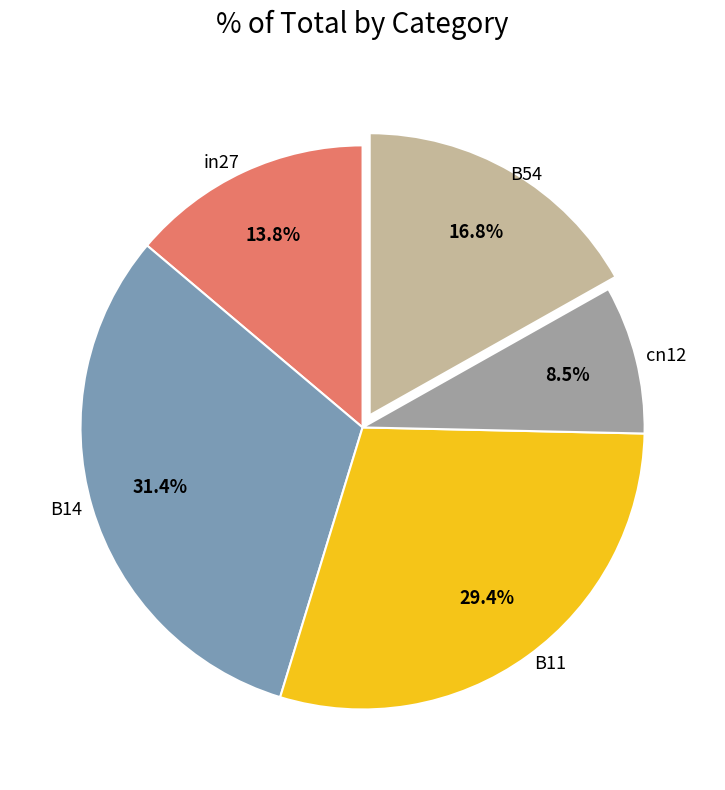

To the nearest percent, what is the combined percentage of B14 and B11?

61%